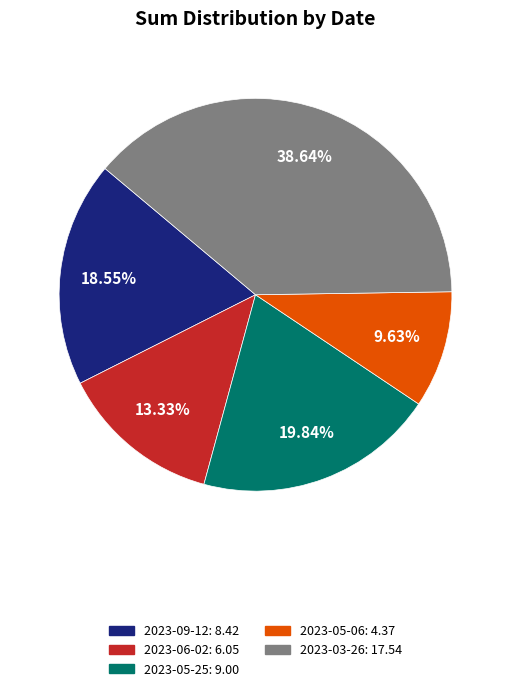

What percentage is the 2023-09-12 slice, to the nearest percent?

19%